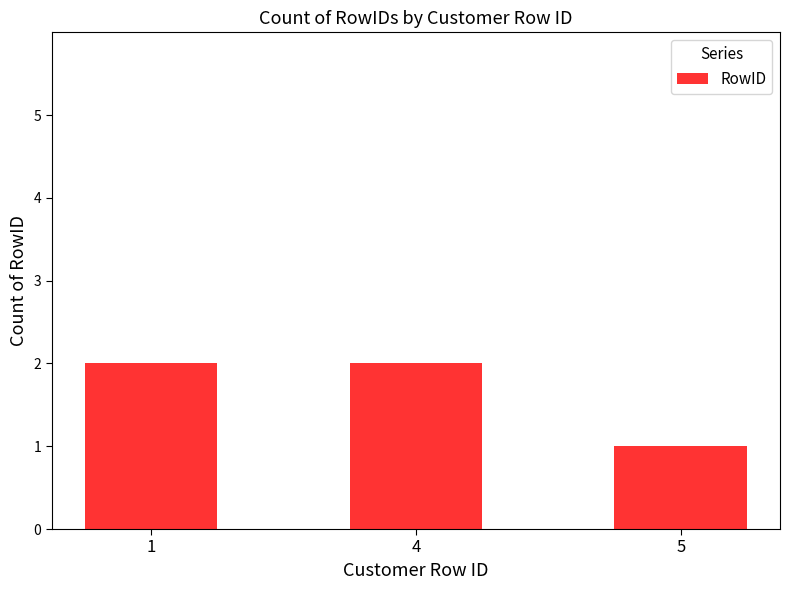

What is the sum of all values?

5